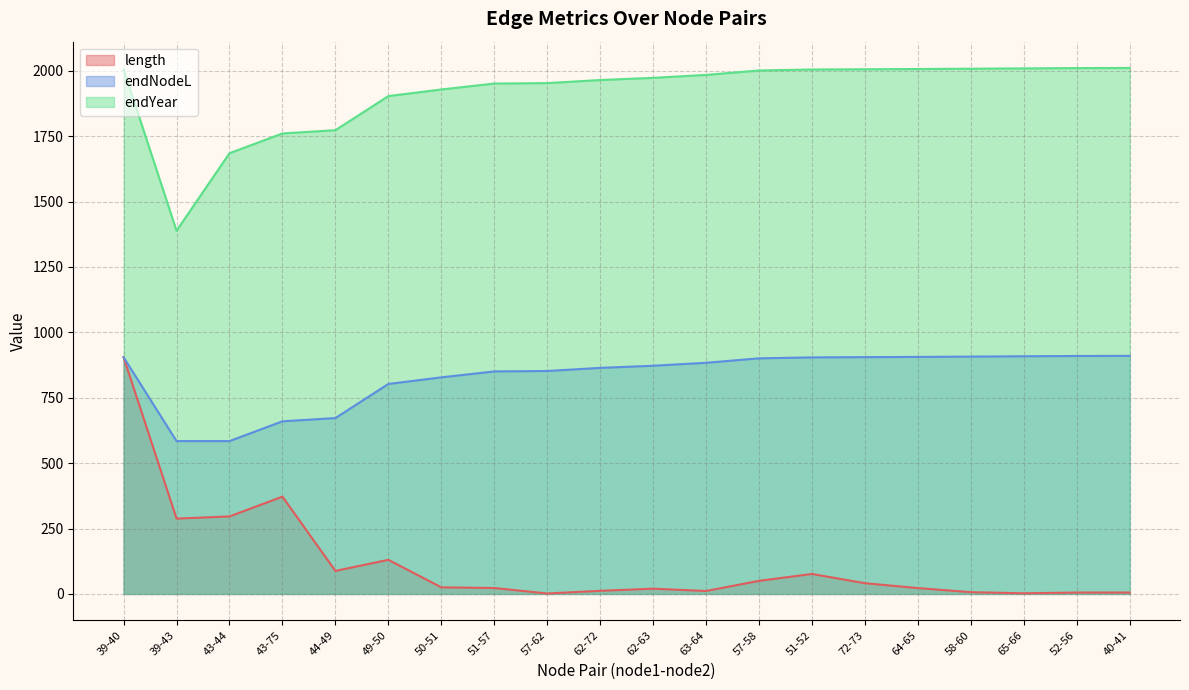

Is it true that endYear equals 1684.7 at 43-44?

True